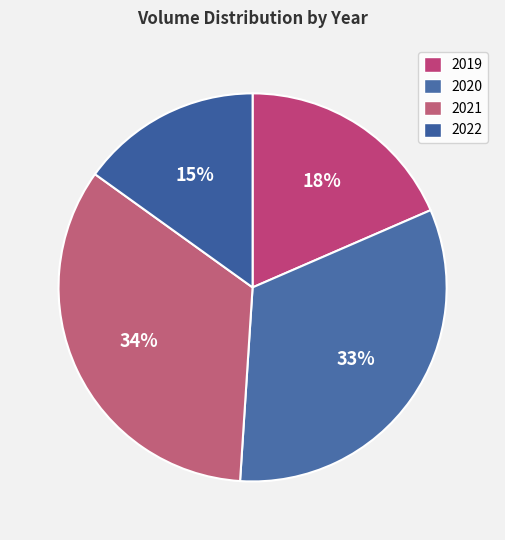

Which slice is the smallest?

2022